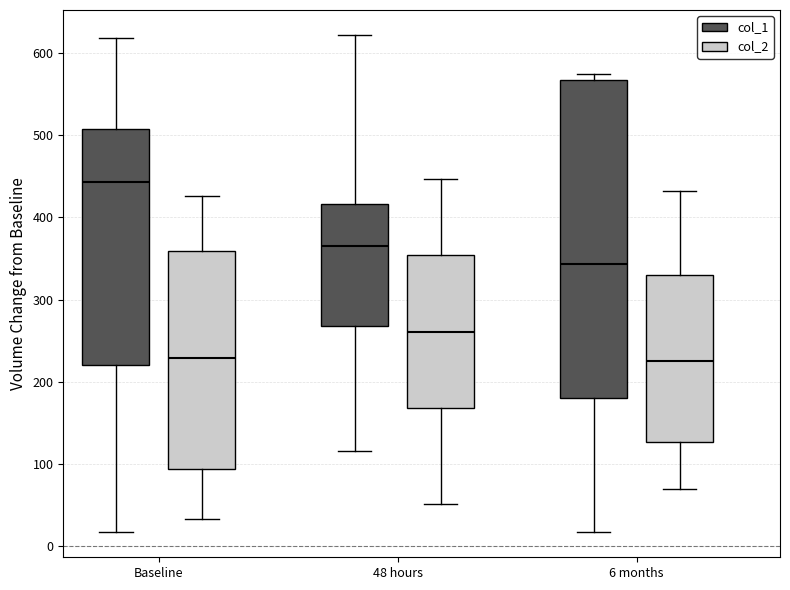

Where is the upper edge of the box for 48 hours (col_2) on the y-axis? The values are not printed on the chart, so give them approximately, as read against the axis.

350